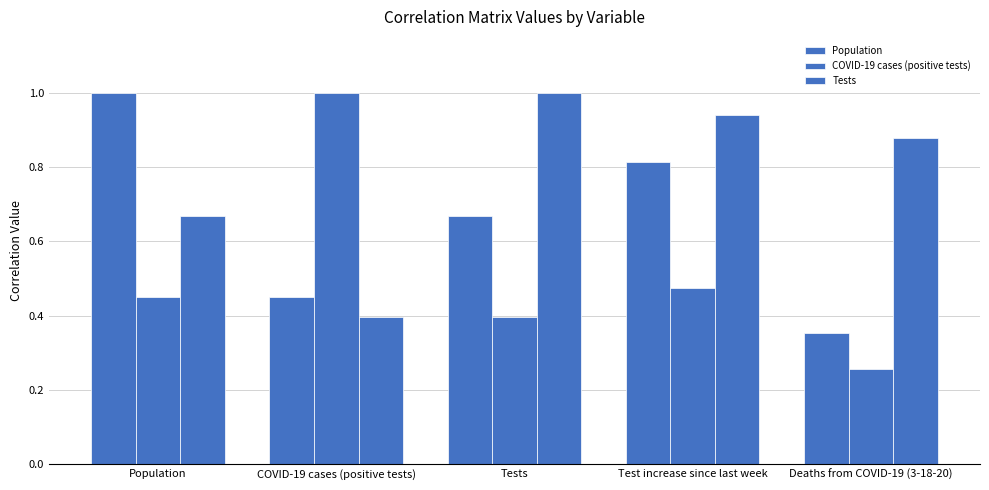

What position from the right is Population?

5